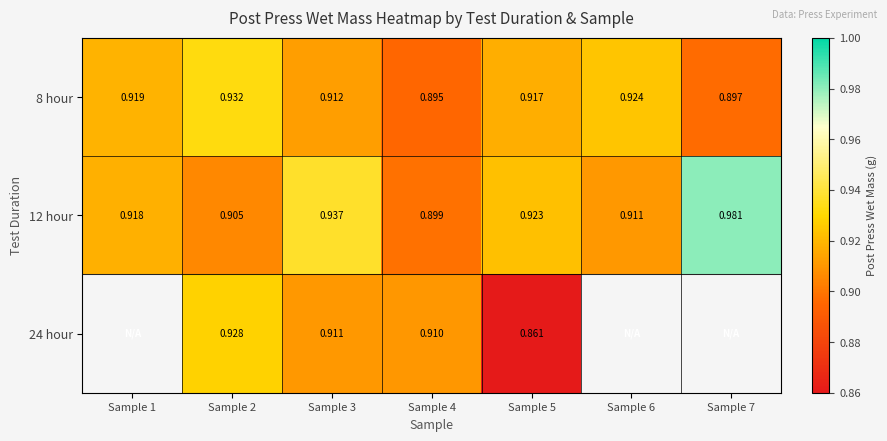

True or false: 12 hour has a value of 0.9 at Sample 2.

True